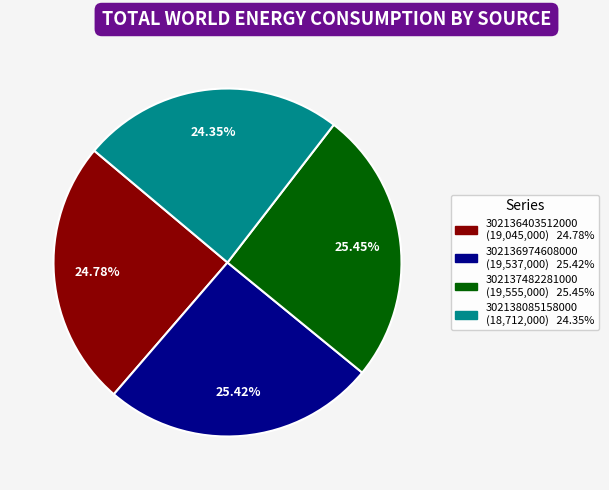

Which has a higher value, 302137482281000 or 302138085158000?

302137482281000